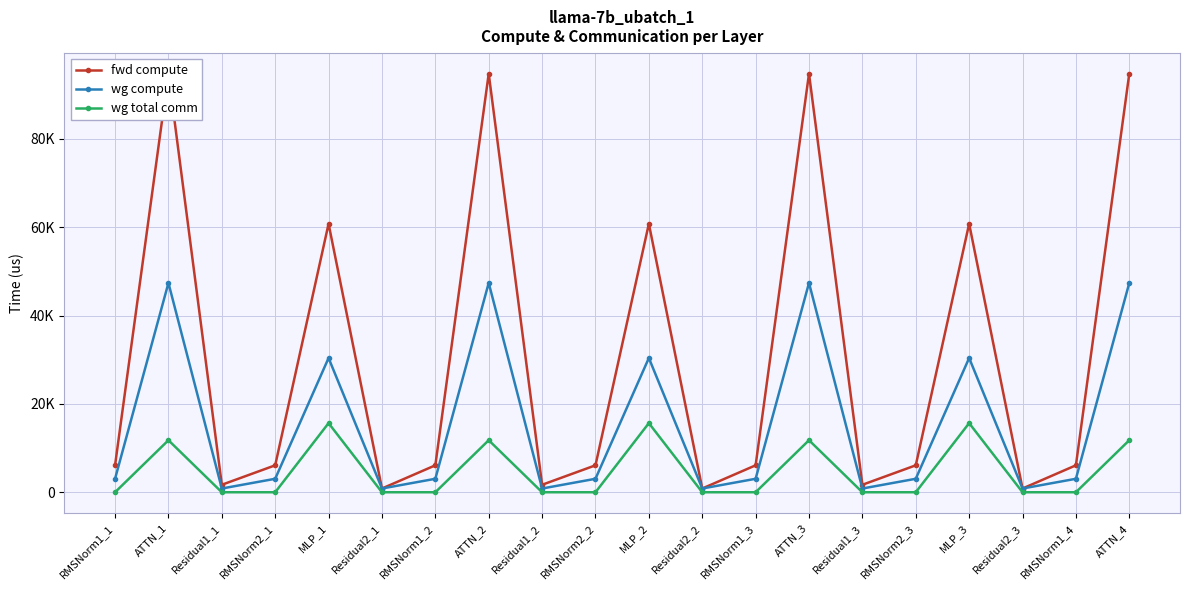

True or false: wg total comm has more than 0 points higher than both neighbors.

True